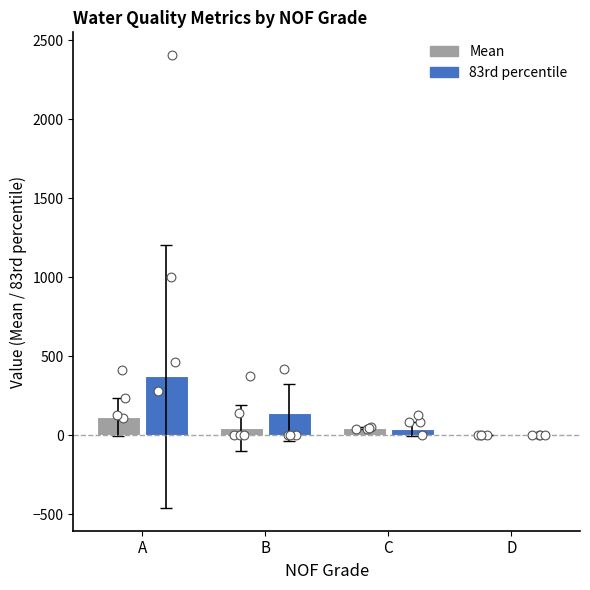

Which series has the largest total across all categories?

83rd percentile